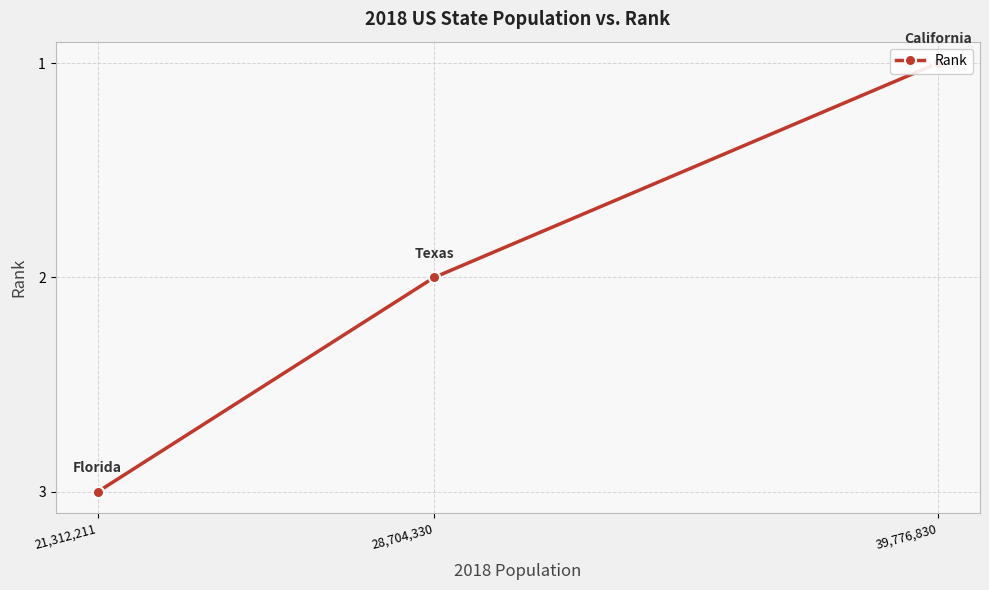

Rank the categories by value from highest to lowest.

21,312,211, 28,704,330, 39,776,830